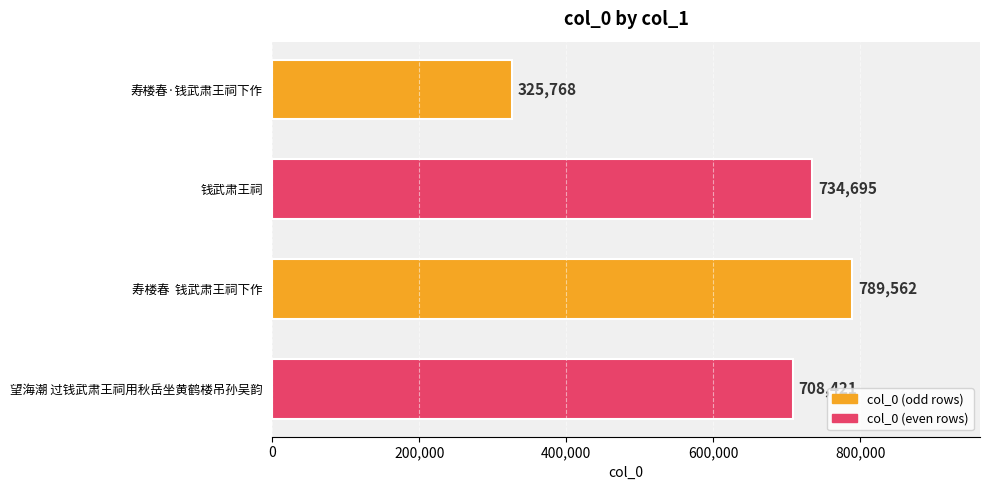

Are the bars grouped side by side (vs. stacked)?

No